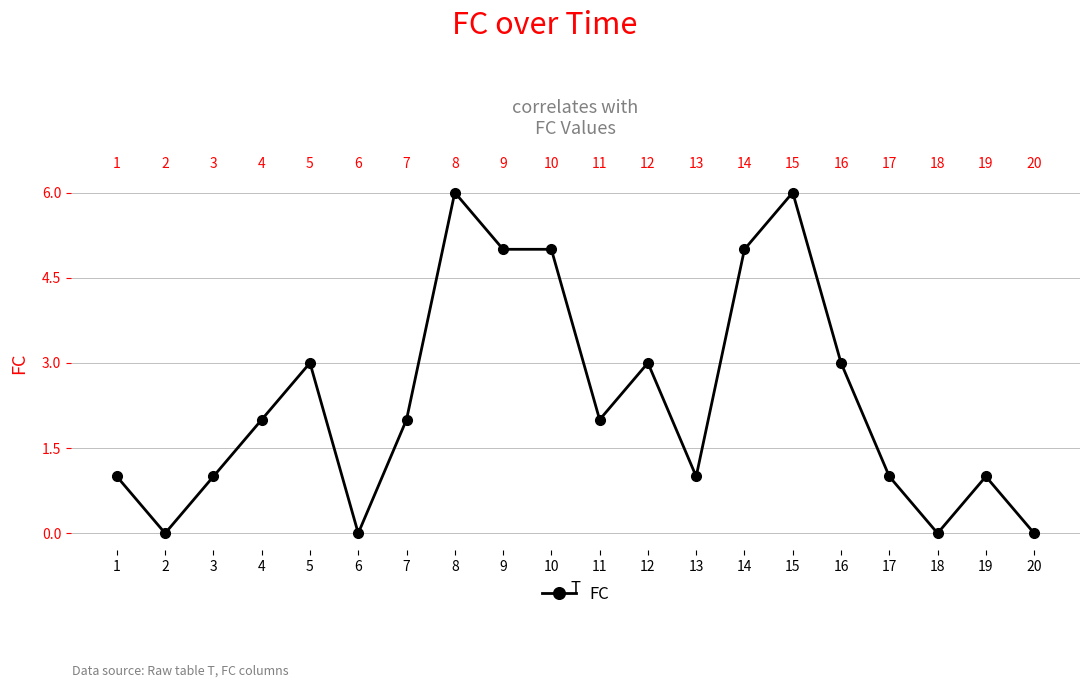

List the labels in order of value, smallest first.

2, 6, 18, 20, 1, 3, 13, 17, 19, 4, 7, 11, 5, 12, 16, 9, 10, 14, 8, 15